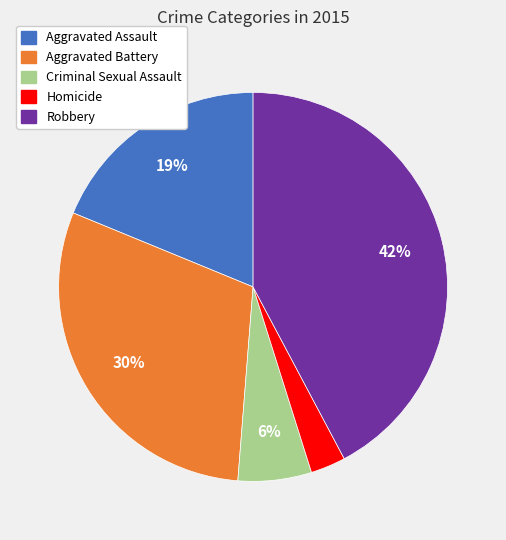

To the nearest percent, what percentage of the pie is Criminal Sexual Assault?

6%